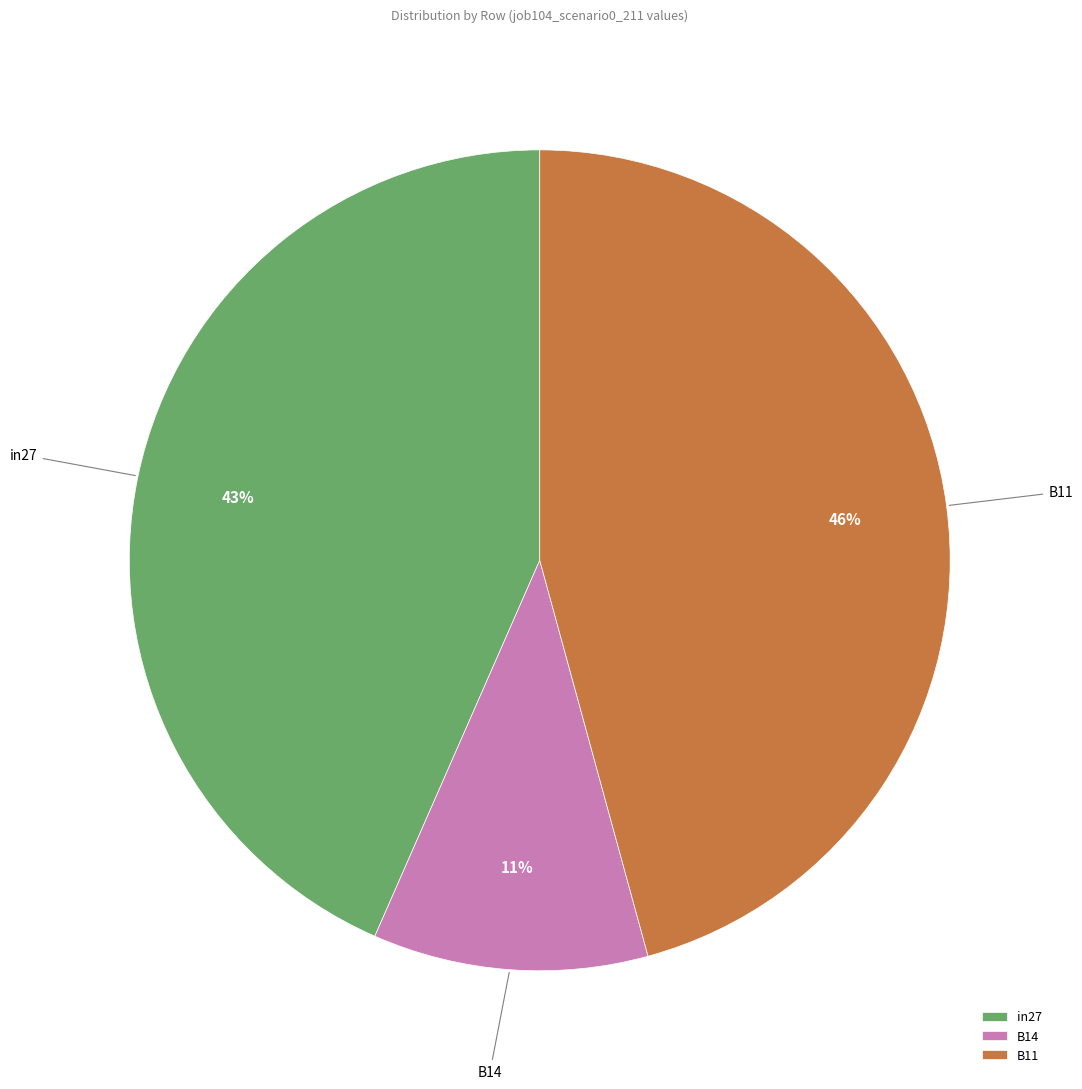

To the nearest percent, what is the average slice percentage?

33%